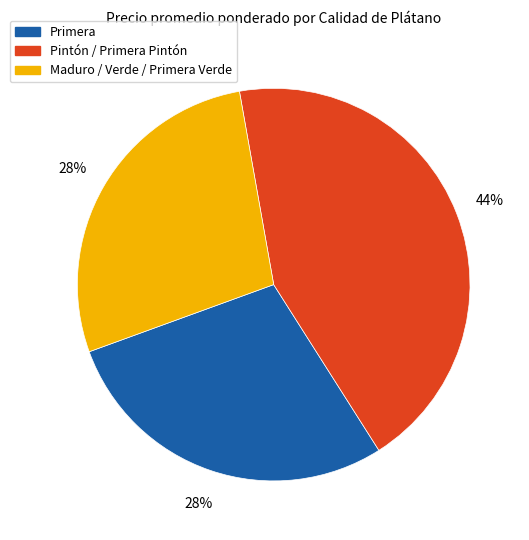

To the nearest percent, what is the difference between the largest and smallest slice percentages?

16%